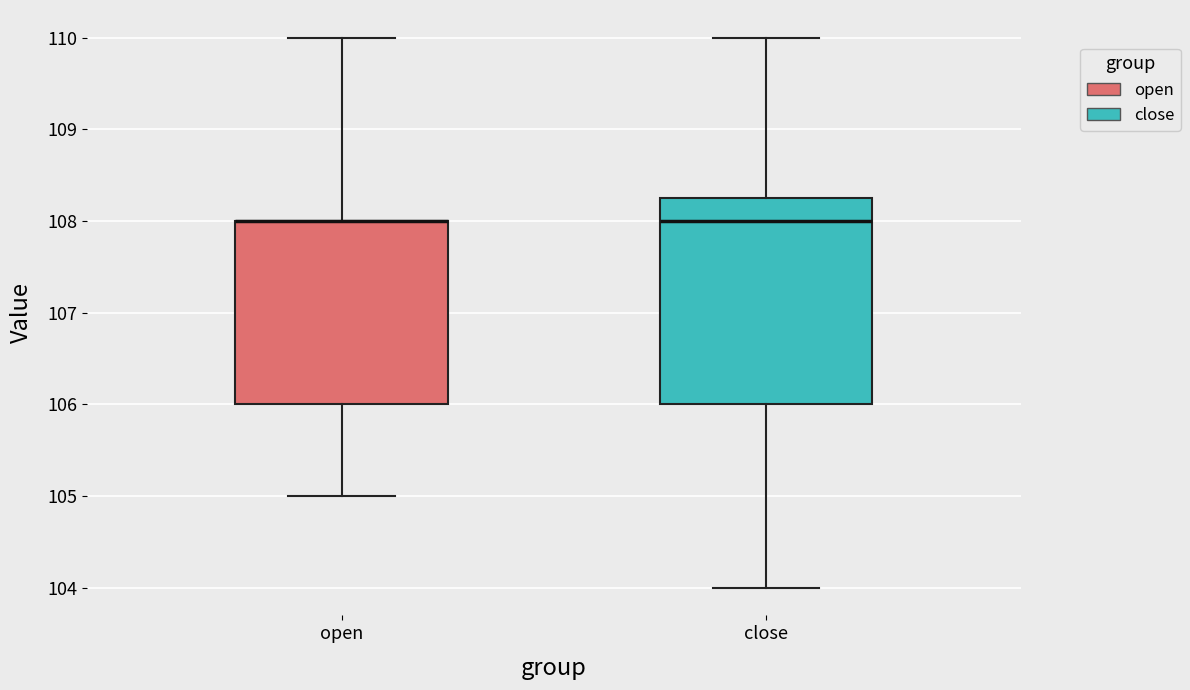

Where does the lower whisker of the box for open end on the y-axis? The values are not printed on the chart, so give them approximately, as read against the axis.

105.0